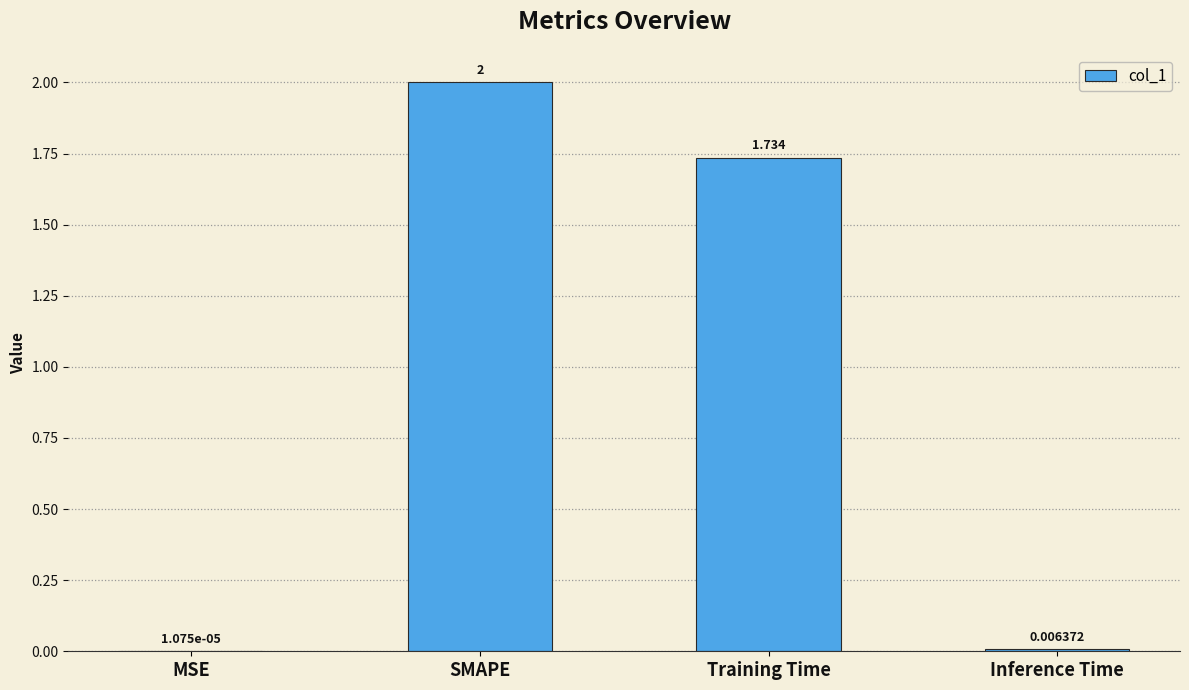

Count the number of data series in this chart.

1